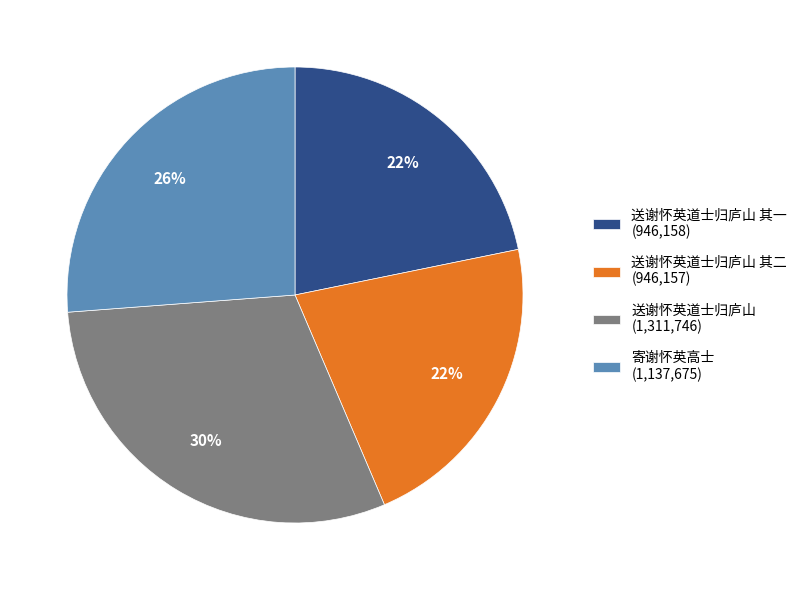

Approximately how many times larger is the value at 送谢怀英道士归庐山 (1,311,746) compared to 送谢怀英道士归庐山 其二 (946,157)?

1.4